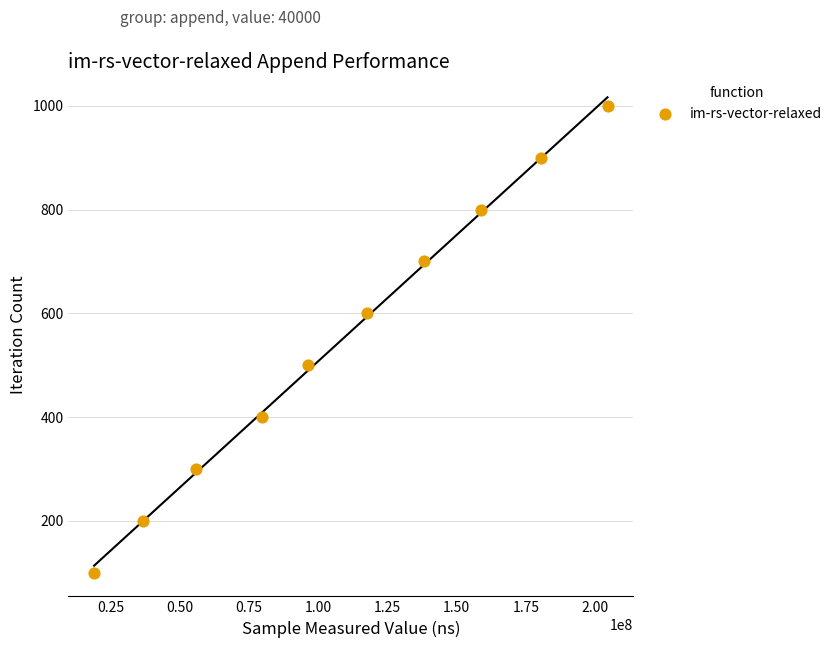

What is the average Y value?

550